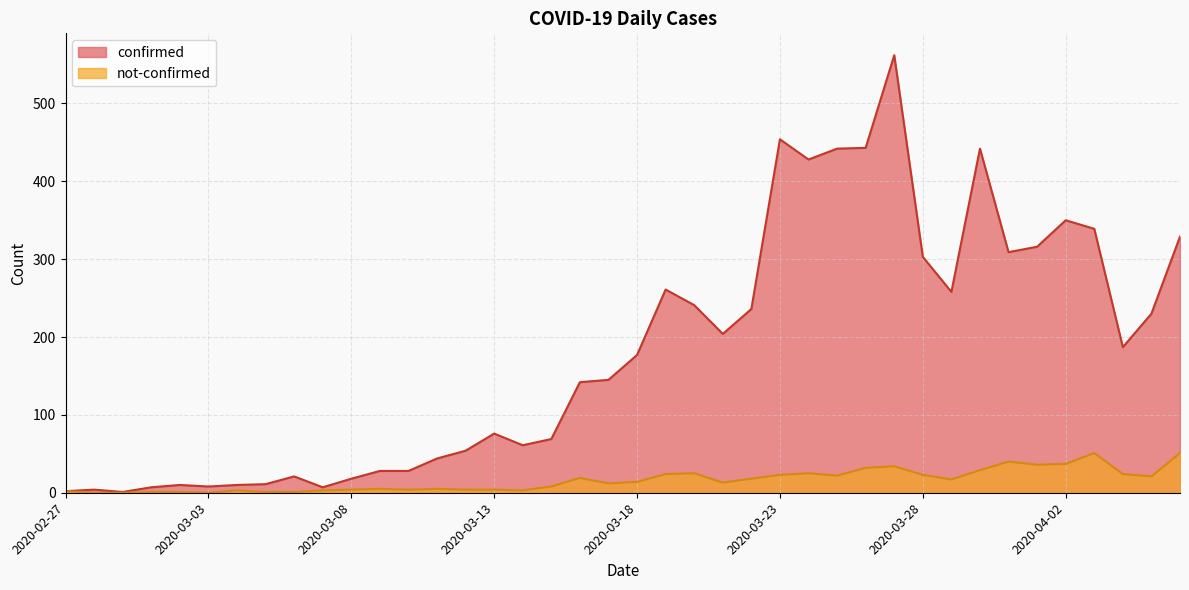

What position from the right is 2020-03-15?

23